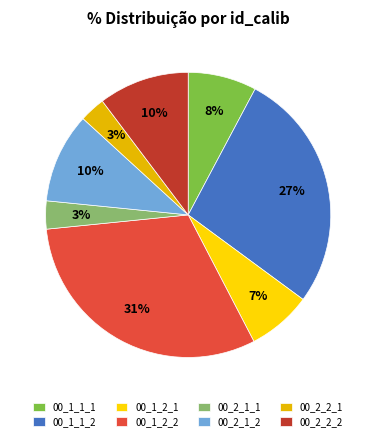

Which category has the smallest portion of the pie?

00_2_2_1